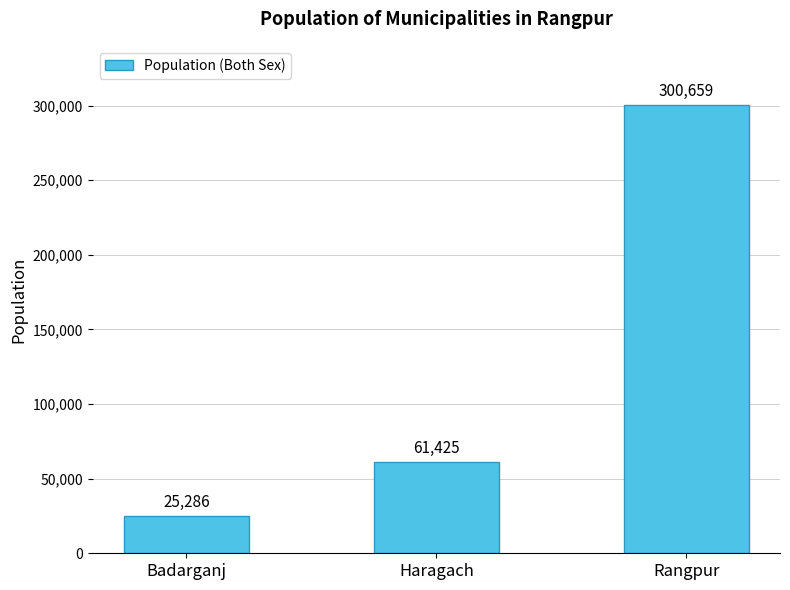

What is the difference between the maximum and minimum values?

275373